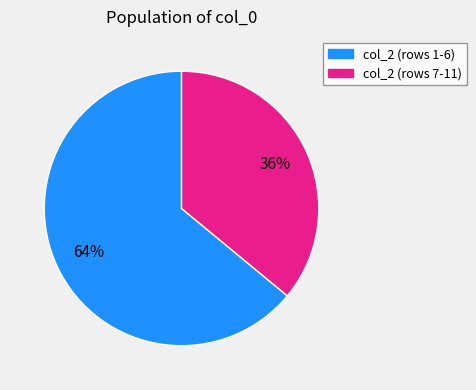

Does any single category account for the majority?

Yes